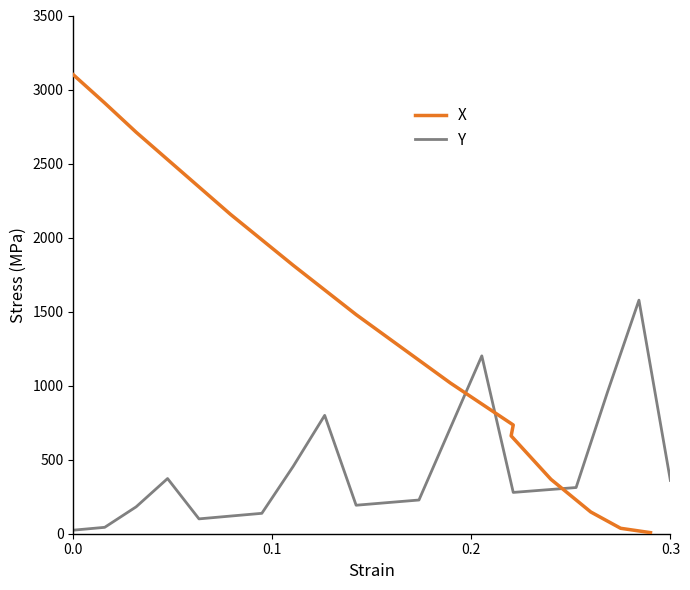

Which series has the largest total across all categories?

X